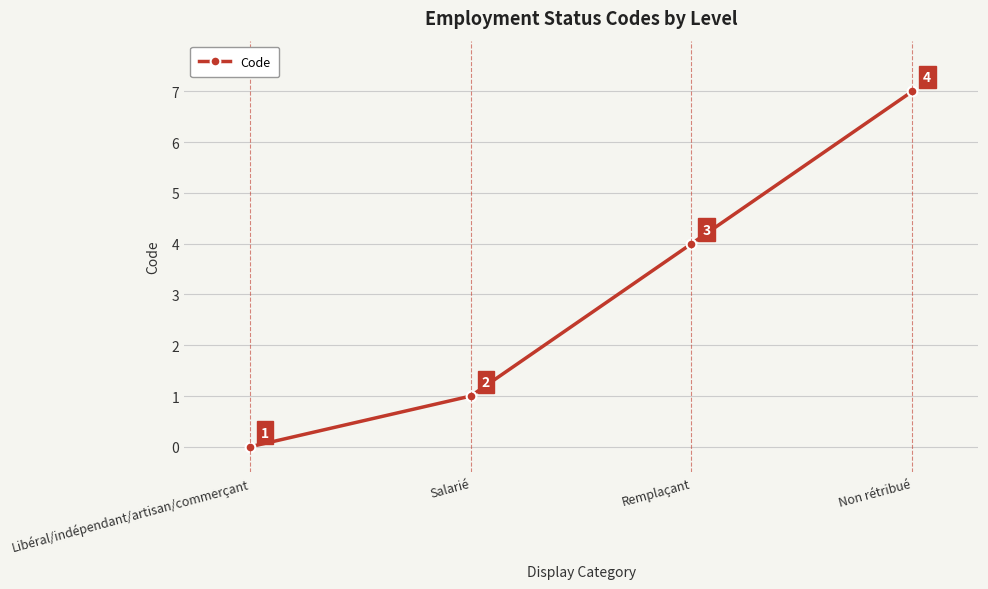

What is the greatest value displayed?

7